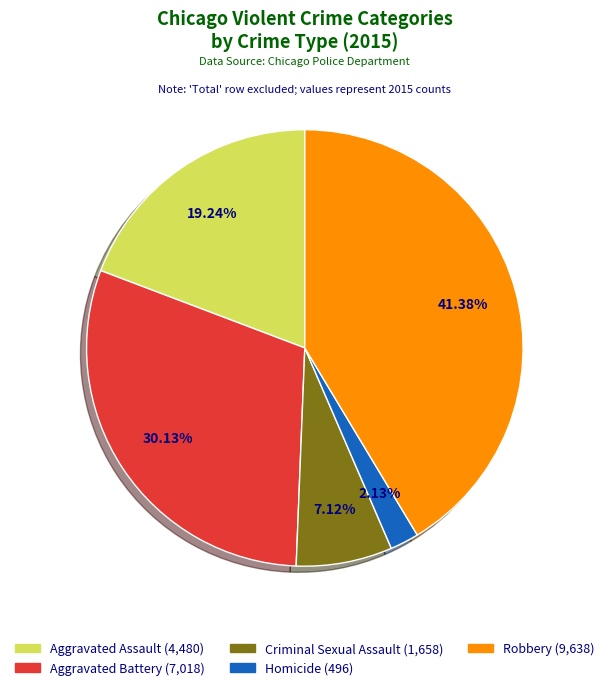

Which has a higher value, Homicide or Aggravated Battery?

Aggravated Battery